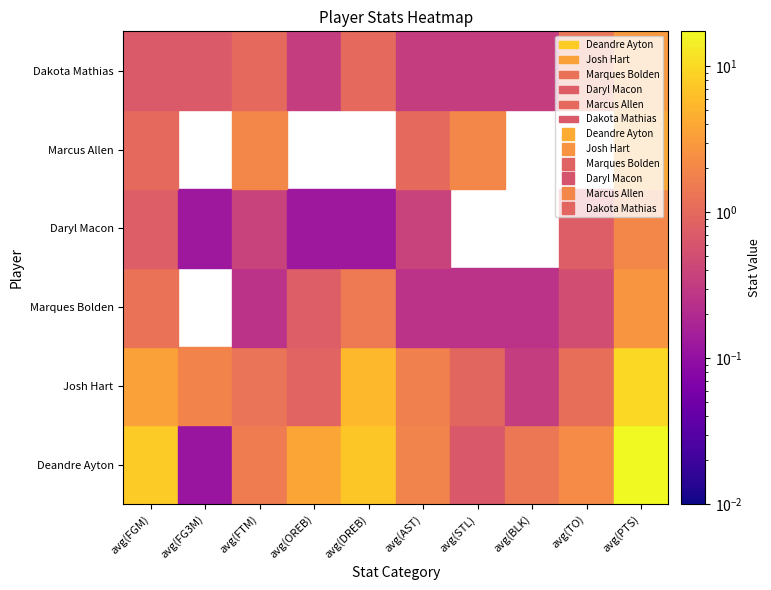

Which series changed the most between avg(FG3M) and avg(TO)?

Deandre Ayton